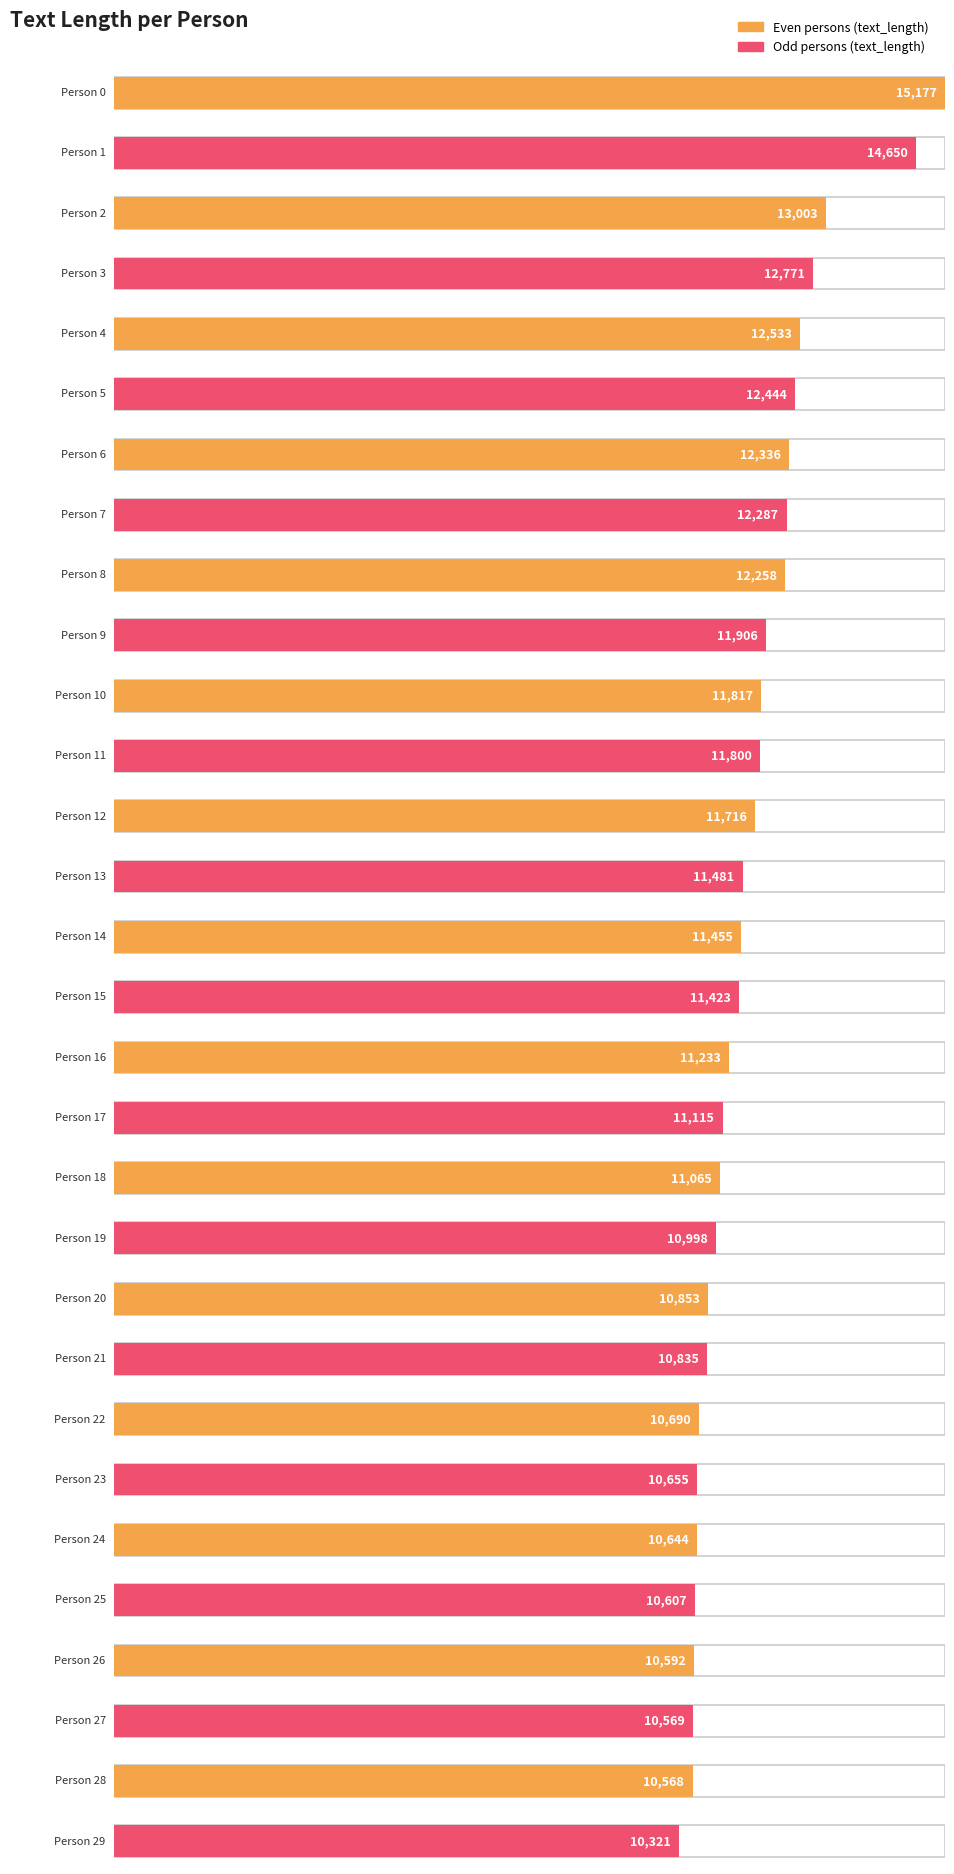

How many bars are there in total?

30